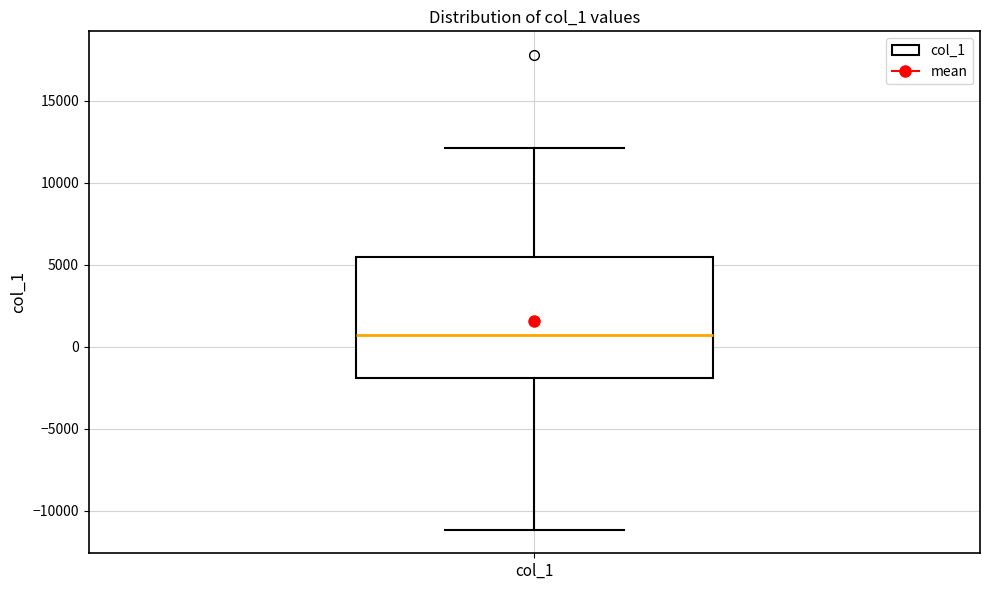

Transcribe this box plot: give where the median line is, the range the box spans, and where the two whiskers end, as read against the y-axis. The values are not printed on the chart, so give them approximately, as read against the axis.

median 500, box -2000 to 5500, whiskers -11000 to 12000